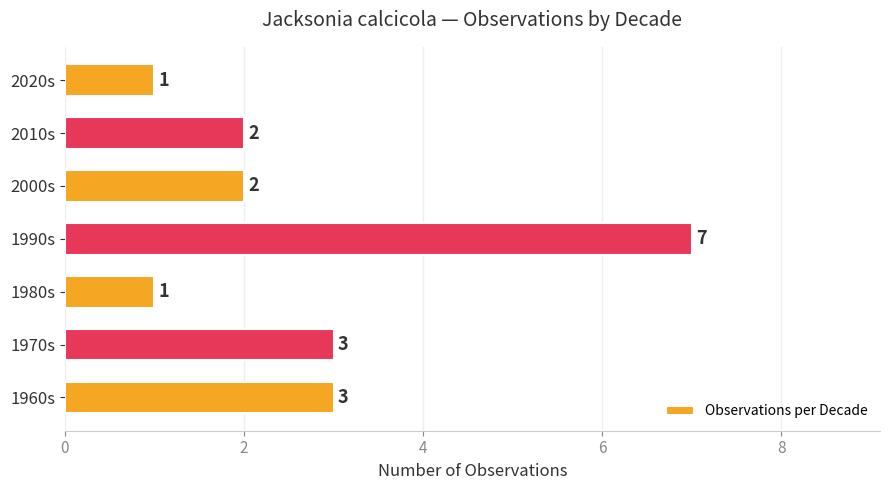

Reading top to bottom, transcribe all the data shown in this chart.

2020s=1	2010s=2	2000s=2	1990s=7	1980s=1	1970s=3	1960s=3